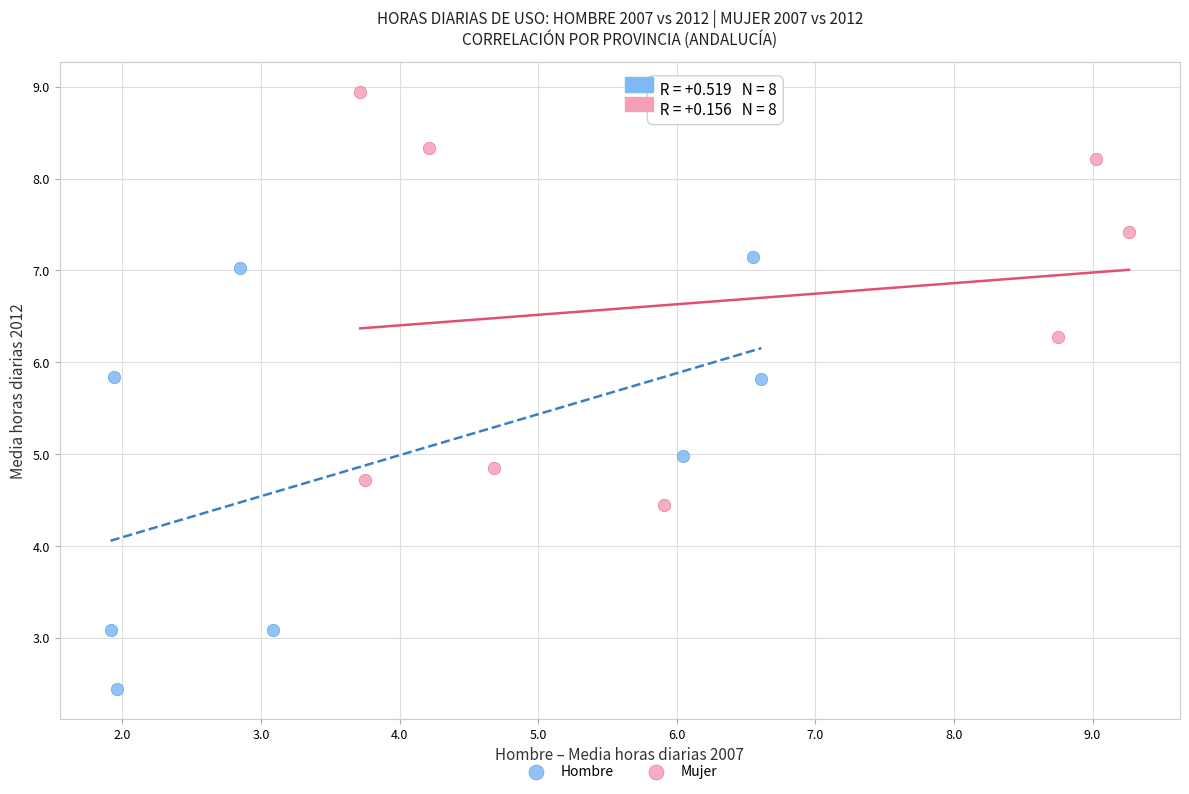

Which series contains the lowest Y value?

Hombre